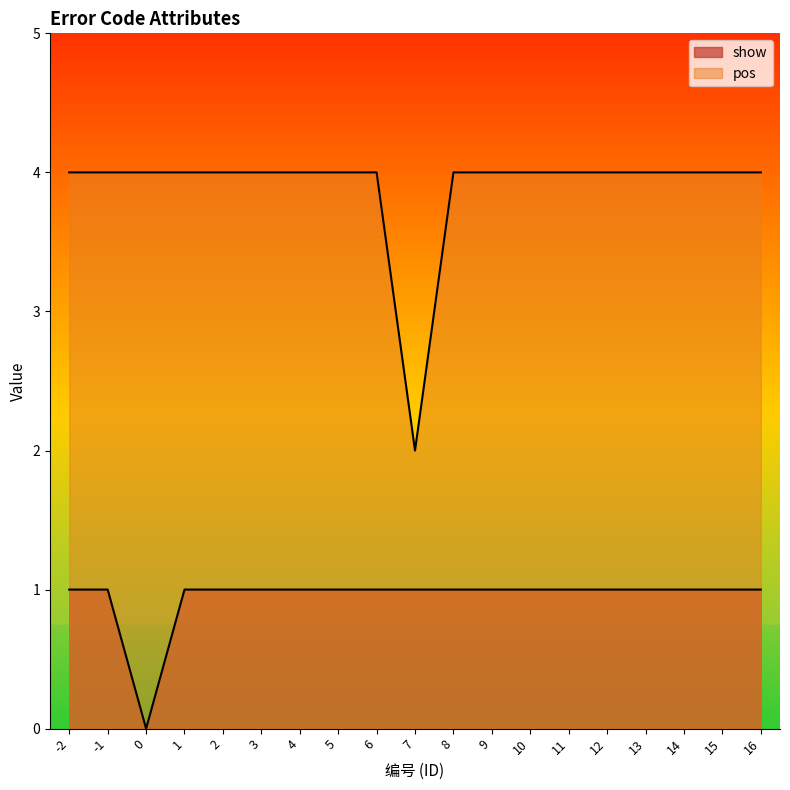

True or false: pos has a value of 4 at 5.

True